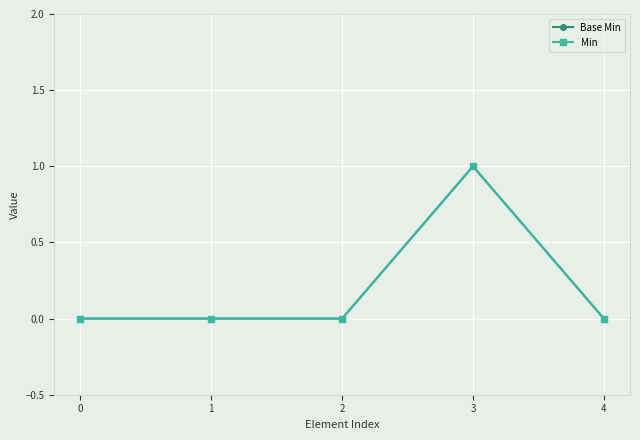

How many interior local peaks does the Base Min series have?

1